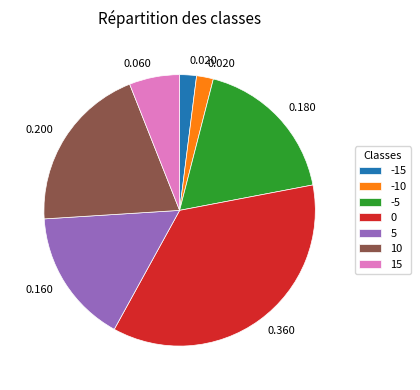

True or false: 15 accounts for 6% of the total.

True